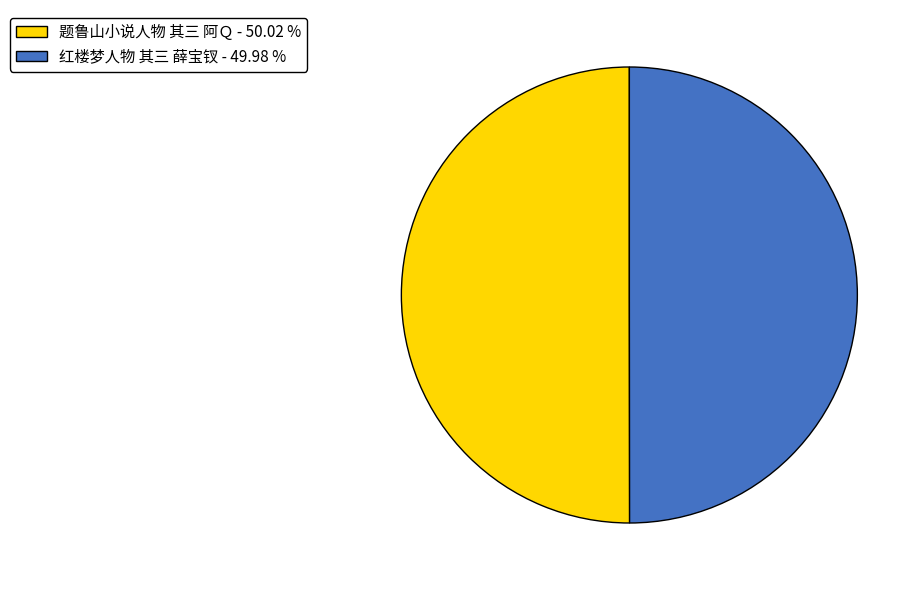

Count the number of slices in the pie.

2